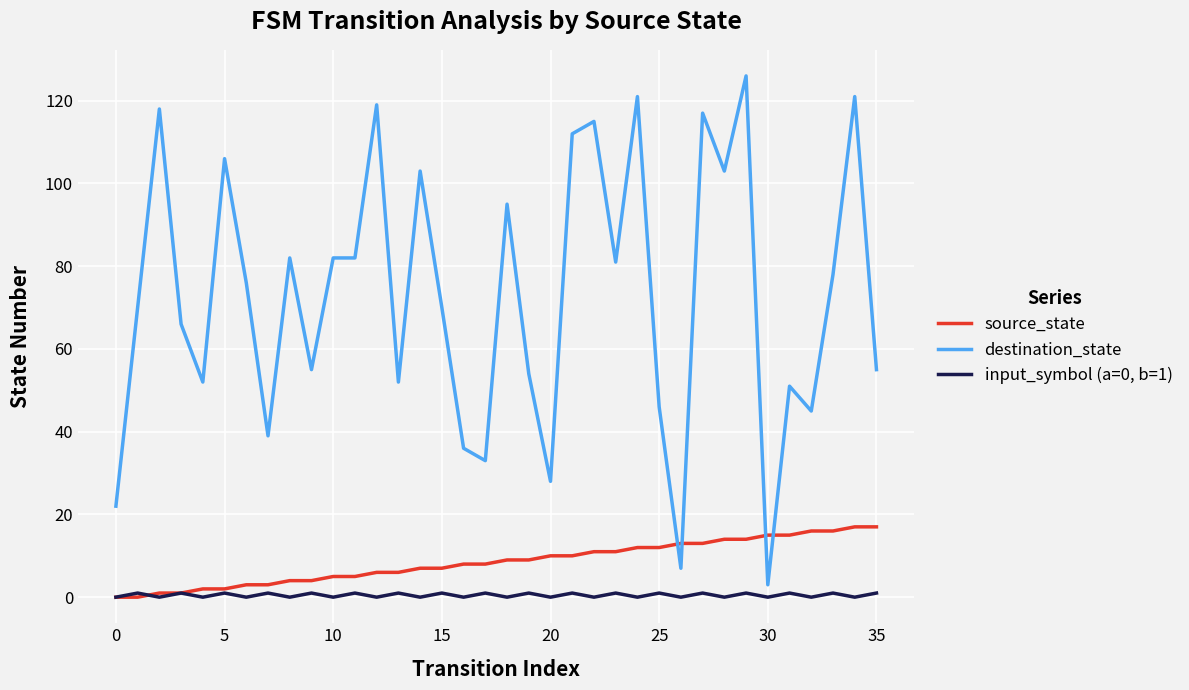

List the series in order of their peak value, highest first.

destination_state, source_state, input_symbol (a=0, b=1)